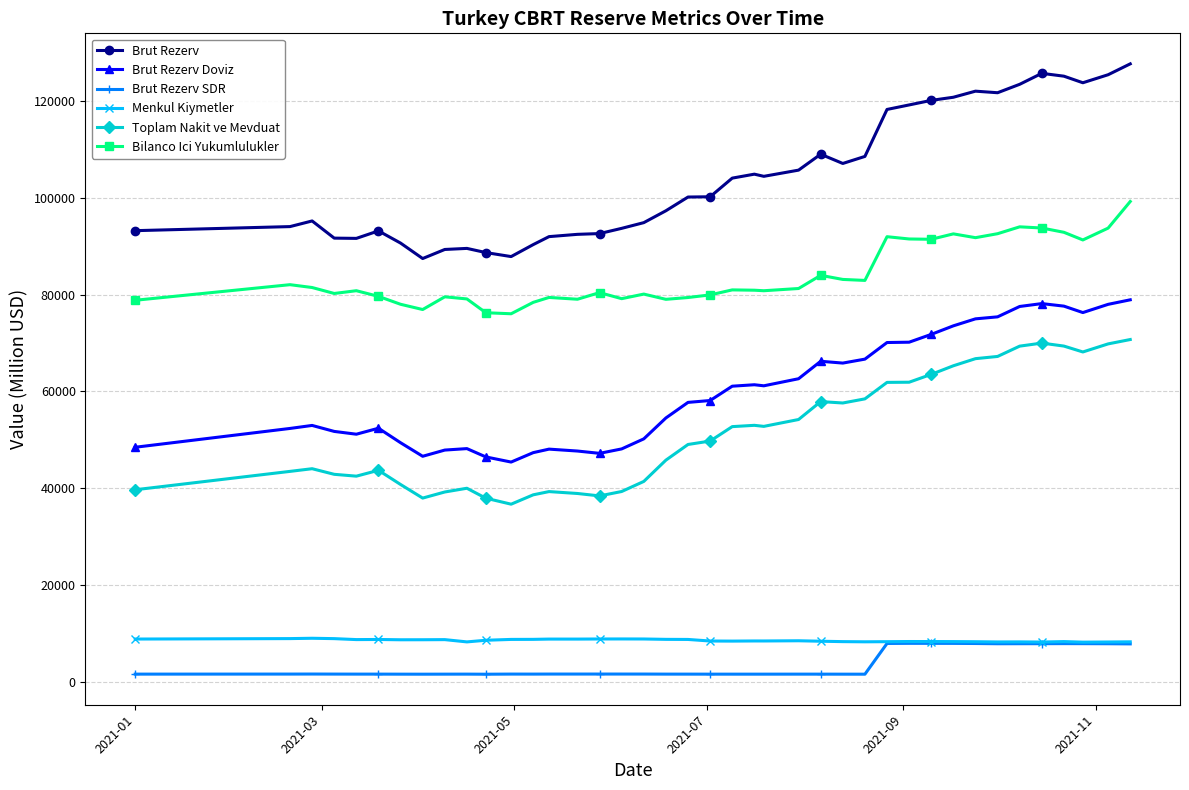

At how many categories does at least one series exceed 21135?

40